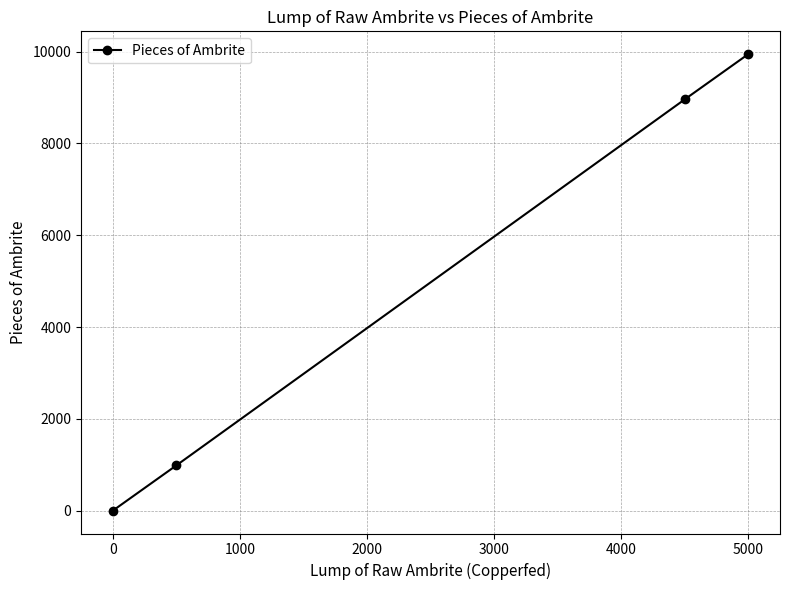

What is the value of the 2nd point from the left?

986.0